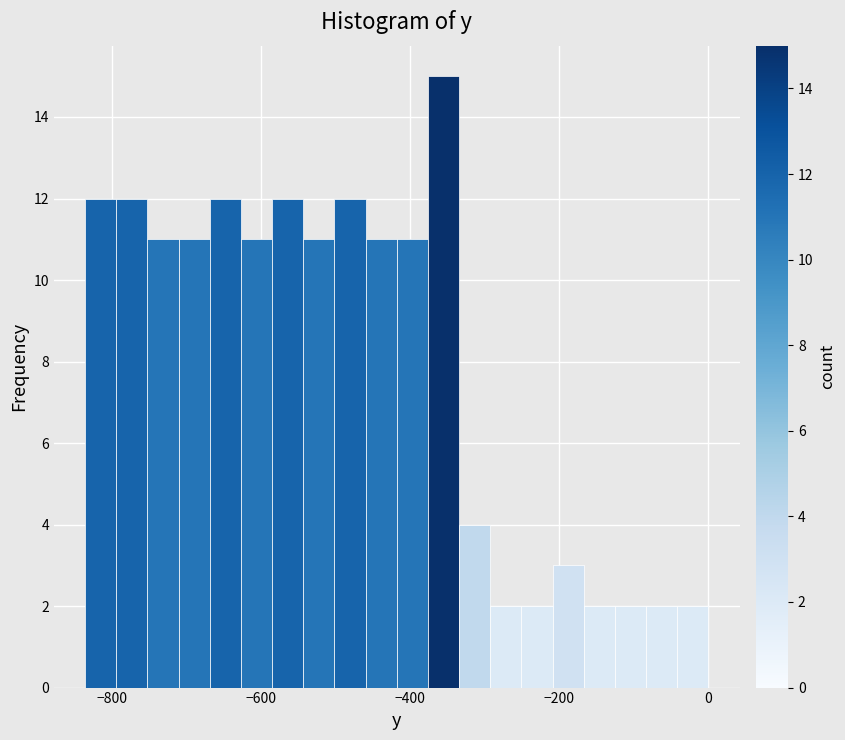

Read against the x-axis, roughly where is the centre of the tallest bar?

-360